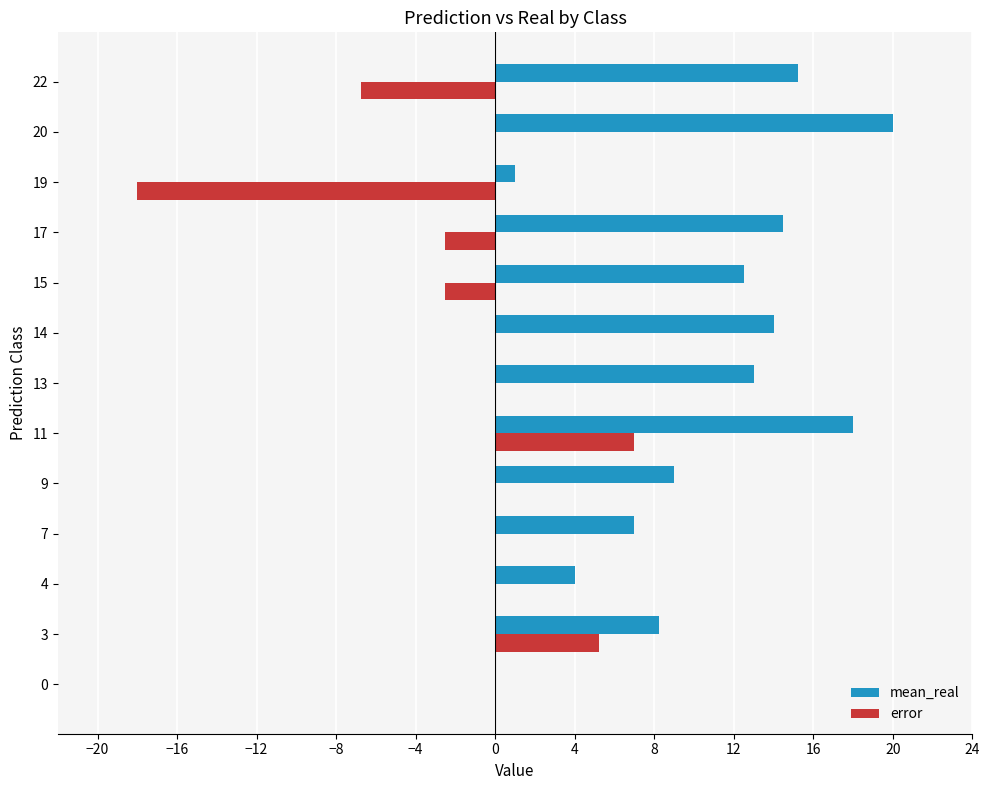

Which series has the widest spread of values?

error